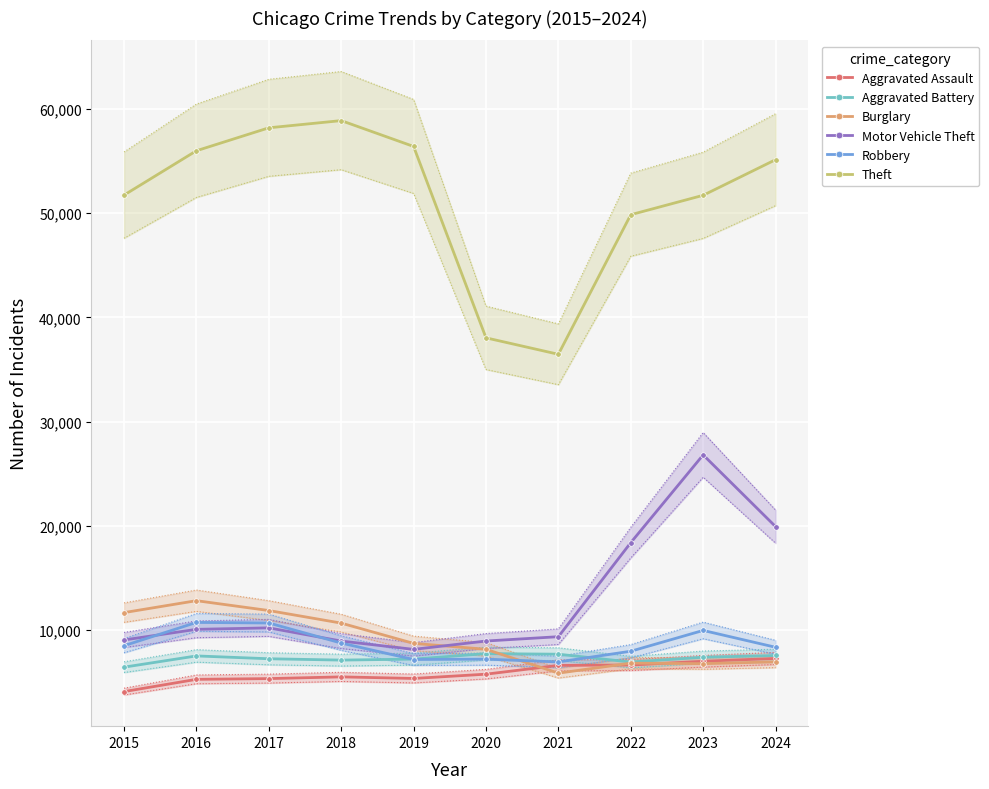

Which category has the highest value across all series?

2018